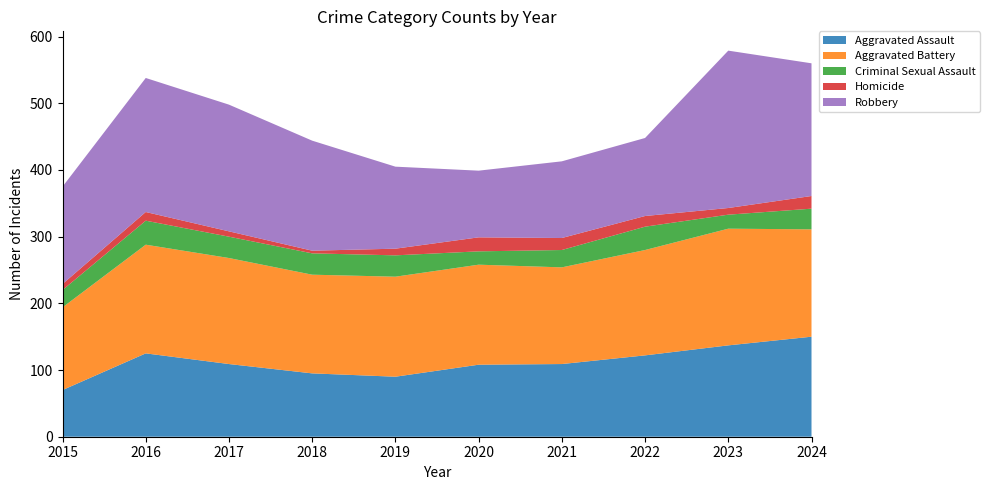

Reading left to right, extract all data points from this chart.

Aggravated Assault: 70	125	109	95	90	108	109	122	137	150
Aggravated Battery: 124	163	159	148	150	150	145	158	175	161
Criminal Sexual Assault: 26	36	32	32	32	20	26	35	21	31
Homicide: 9	13	8	4	10	21	18	16	10	19
Robbery: 146	201	190	165	123	100	115	117	236	199